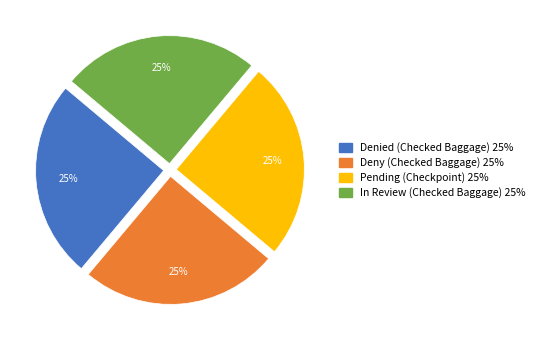

Does any single category account for the majority?

No